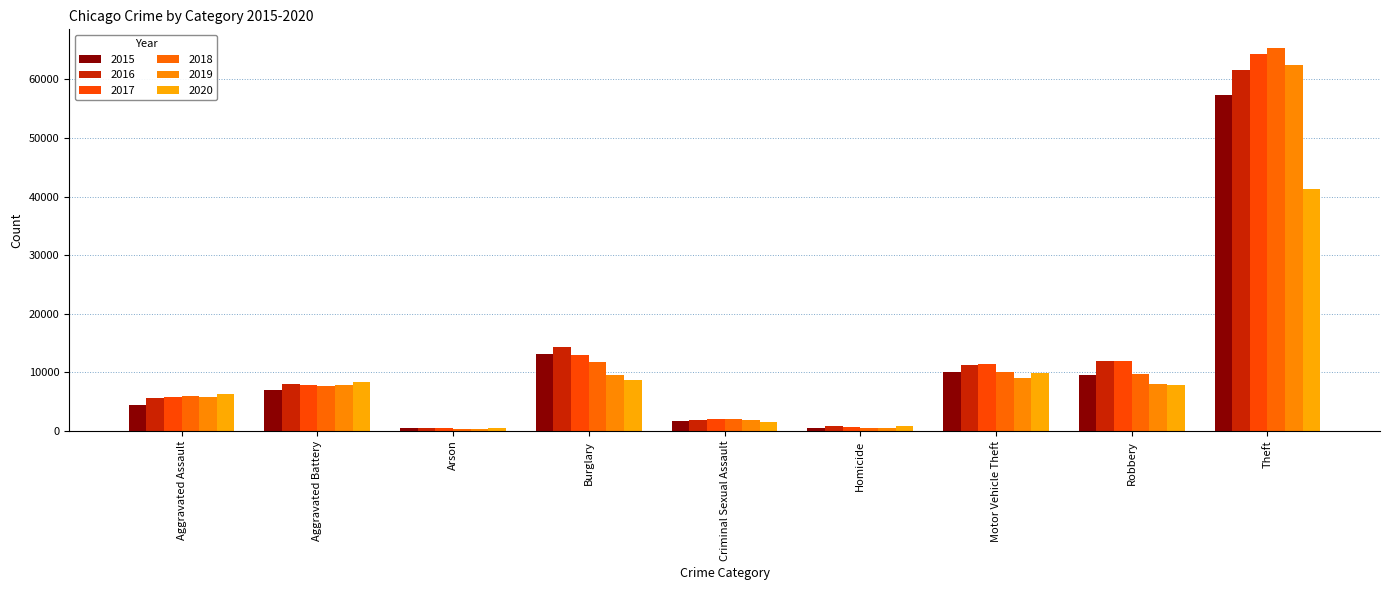

What is the approximate value of 2015 at Aggravated Battery, to the nearest 100?

7000